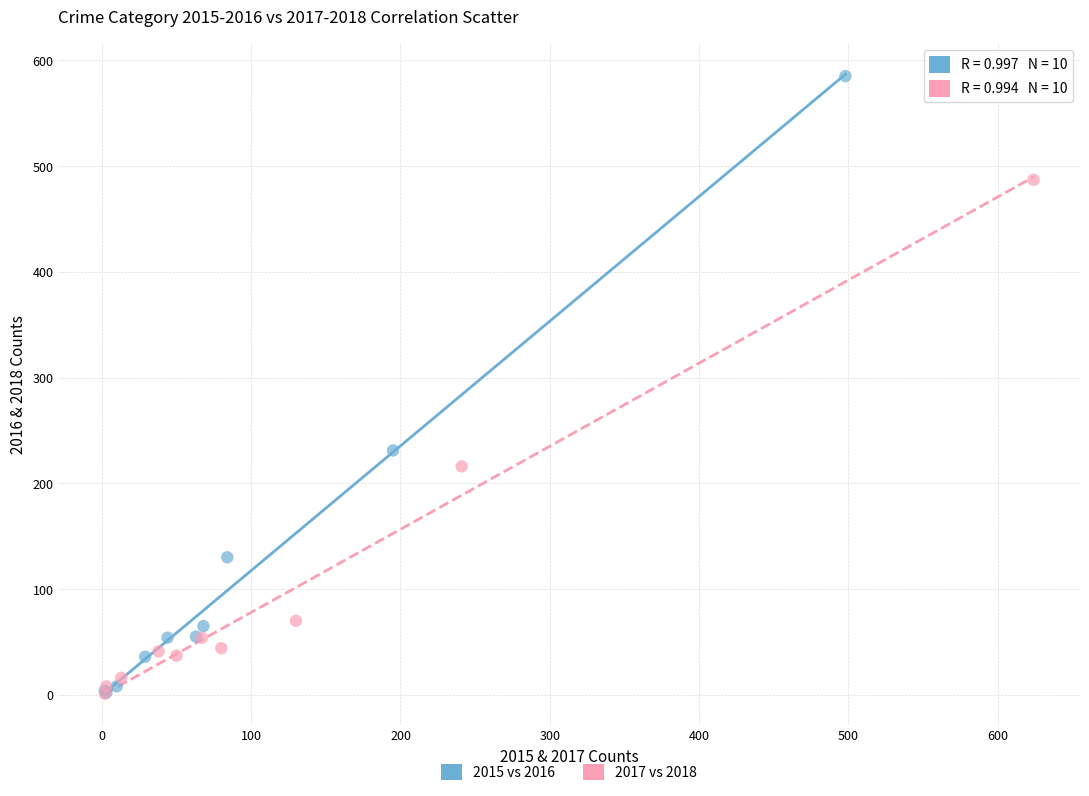

Which series has the largest Y range (max minus min)?

2015 vs 2016